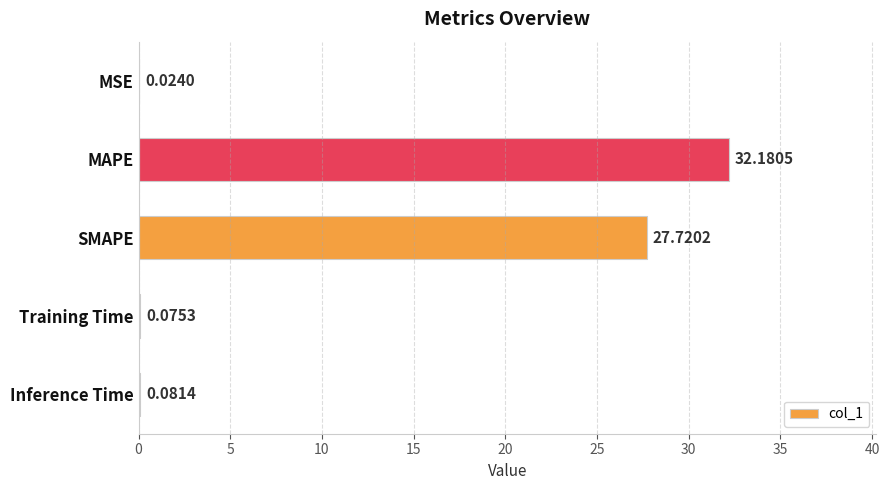

At which category does the chart reach its peak across all series?

MAPE